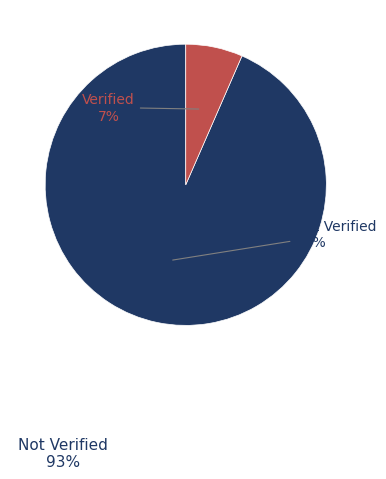

Does any single category account for the majority?

Yes